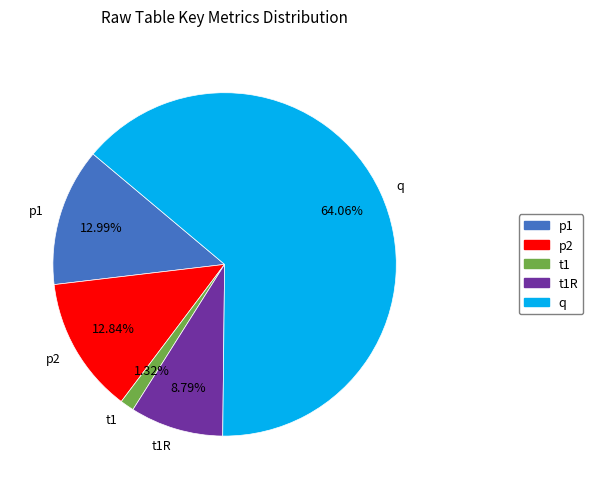

The t1 slice represents 11% of the pie. True or false?

False